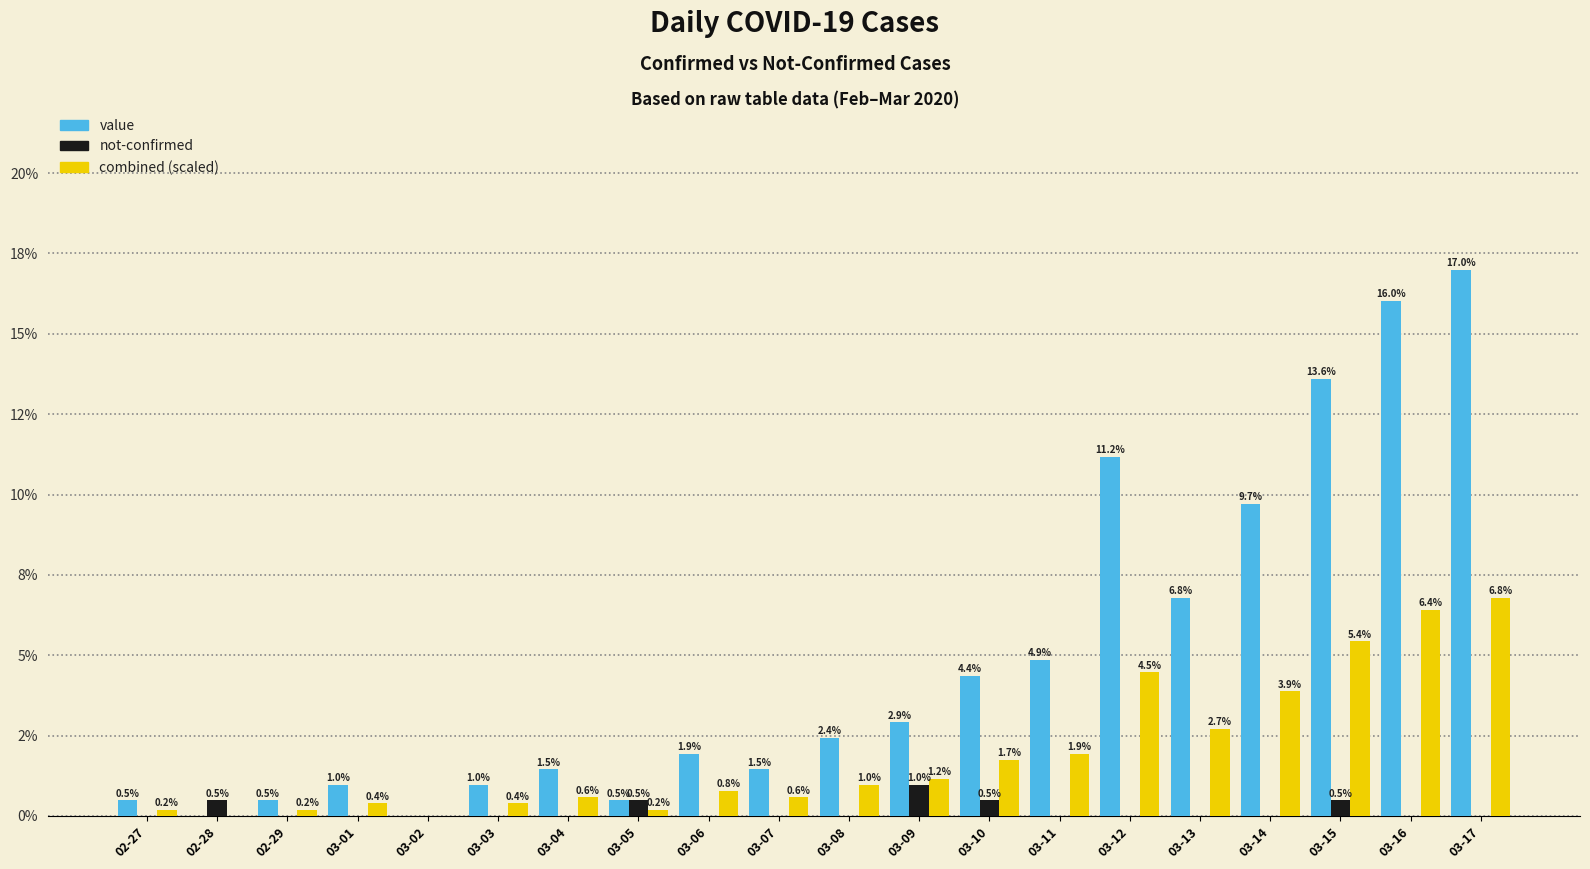

What are all the series names shown in the legend?

value, not-confirmed, combined (scaled)